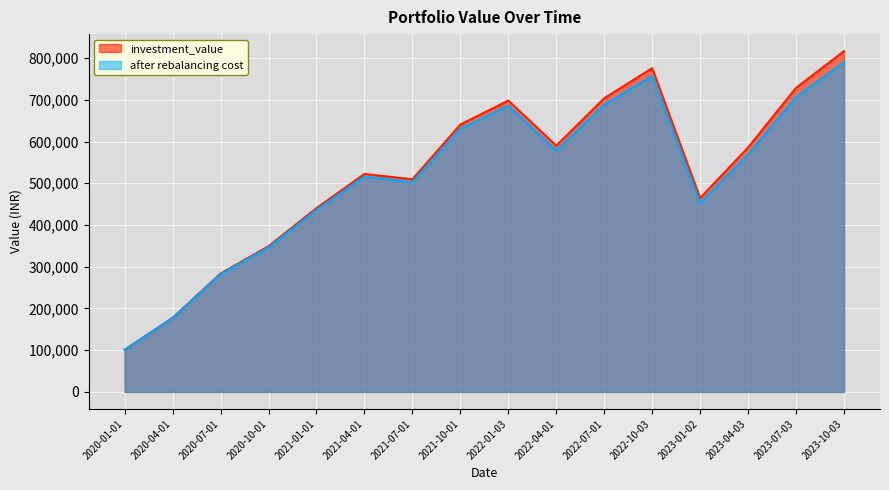

How many categories are shown in the chart?

16